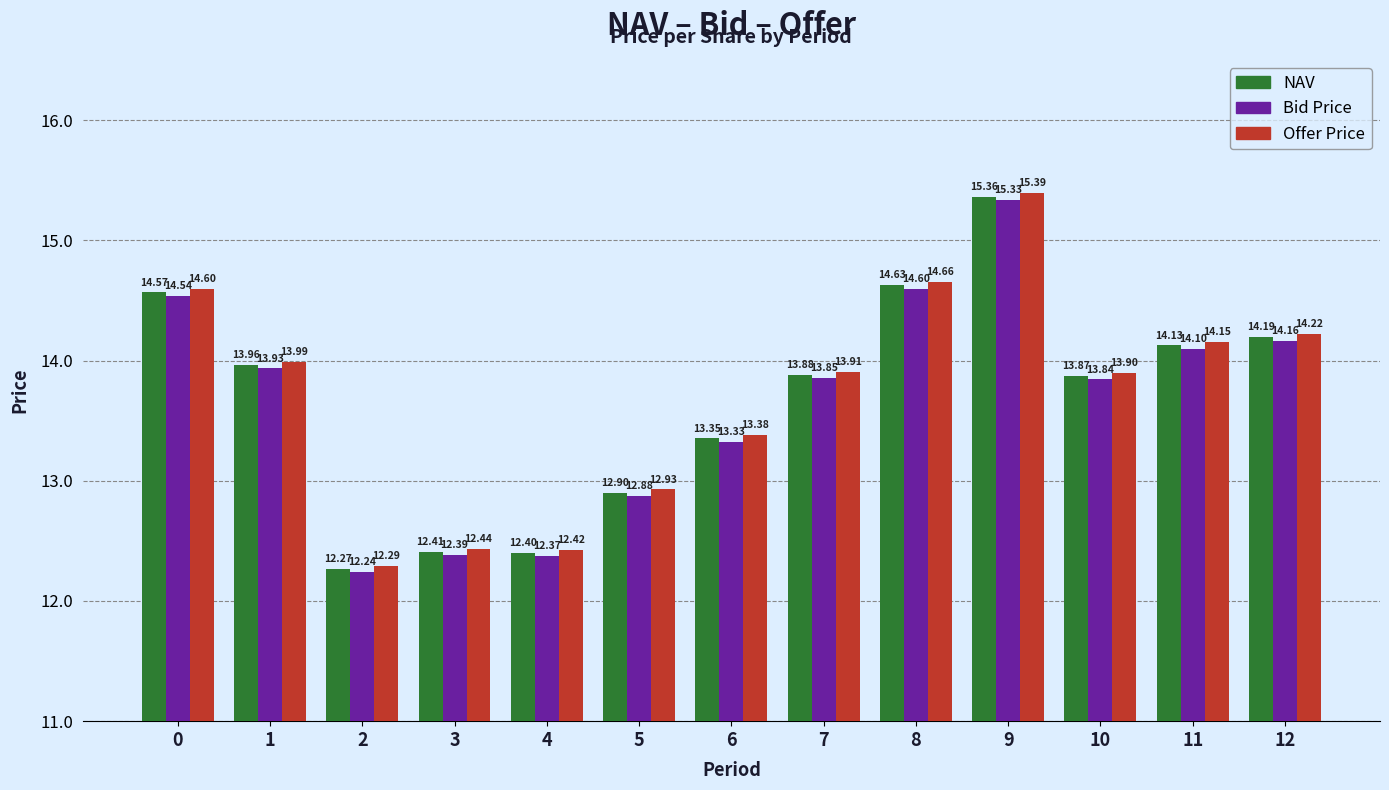

How many data points in Bid Price are less than 13?

4